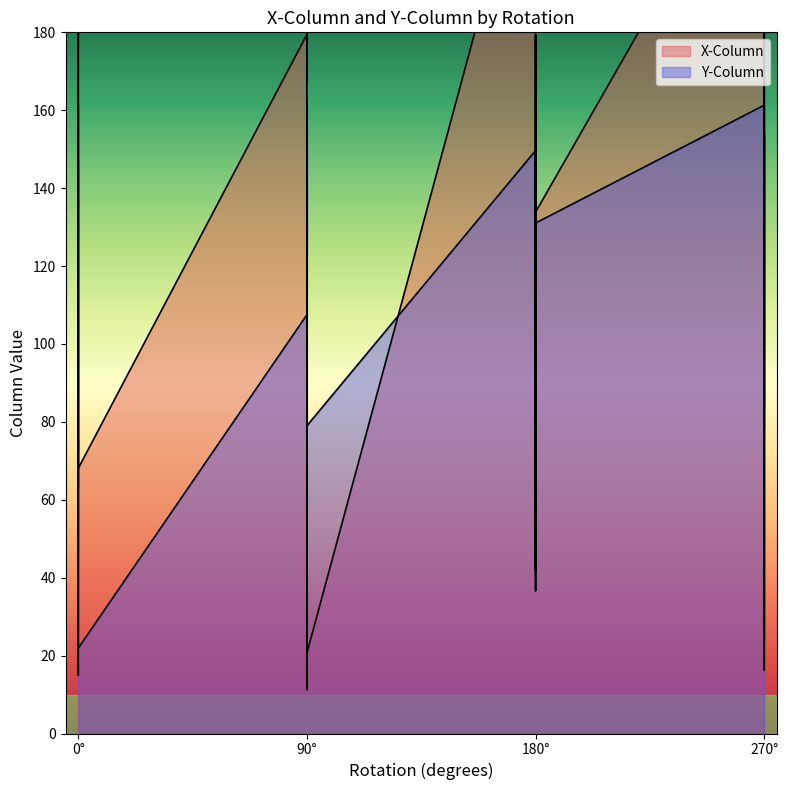

Is it true that X-Column equals 78.5 at 270?

True